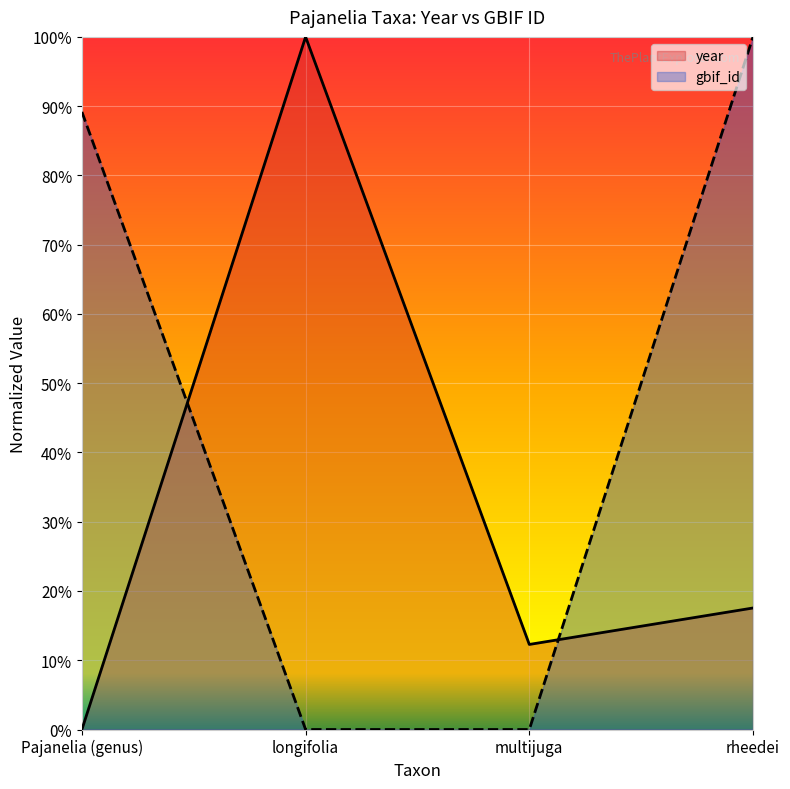

How many lines are shown in the chart?

2